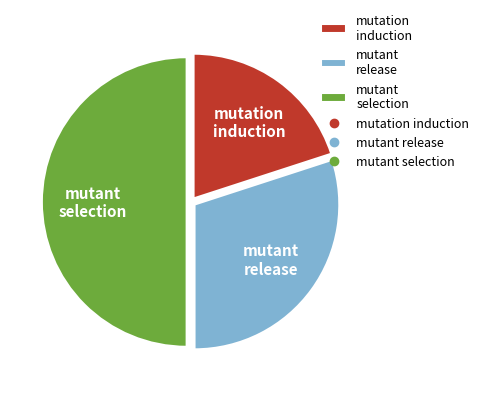

Rank the categories by value from lowest to highest.

mutation induction, mutant release, mutant selection